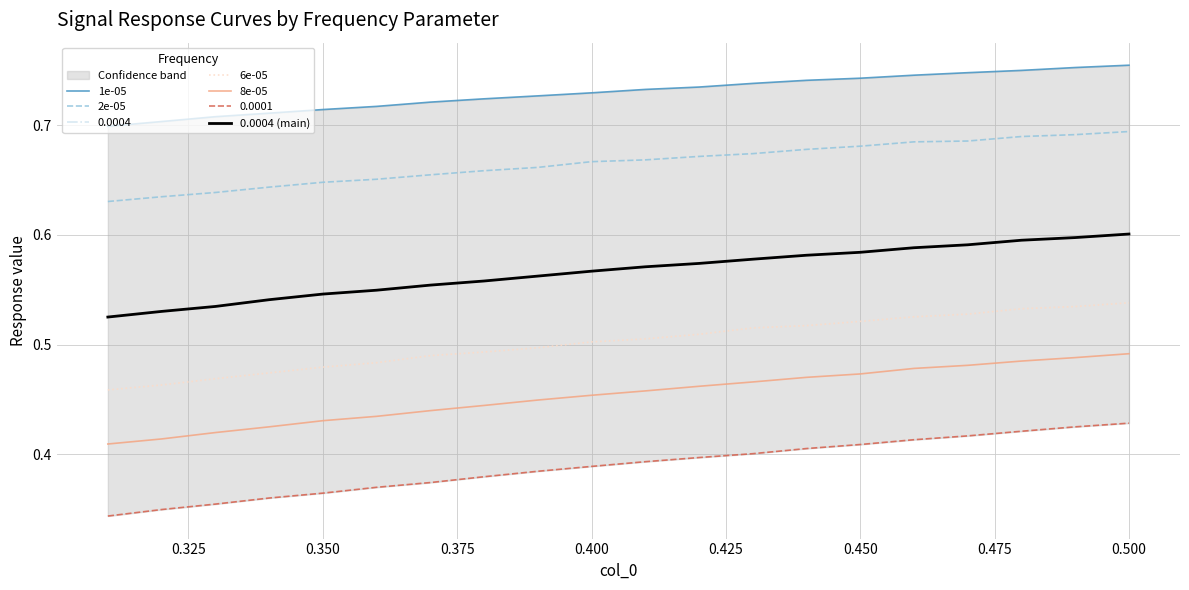

Does the chart display data point markers on the line(s)?

No